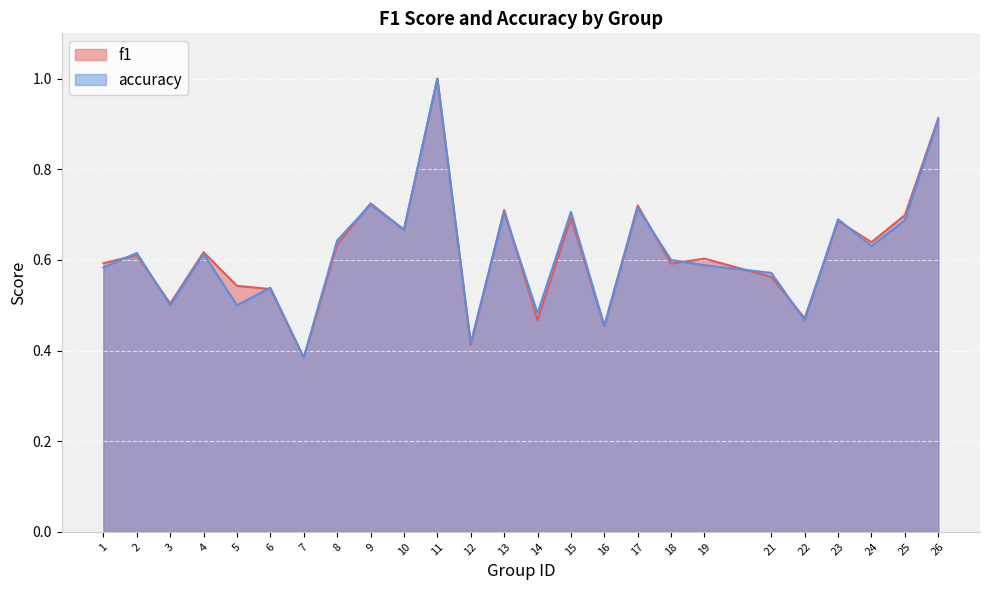

At 11, list the series in order from largest to smallest.

f1, accuracy